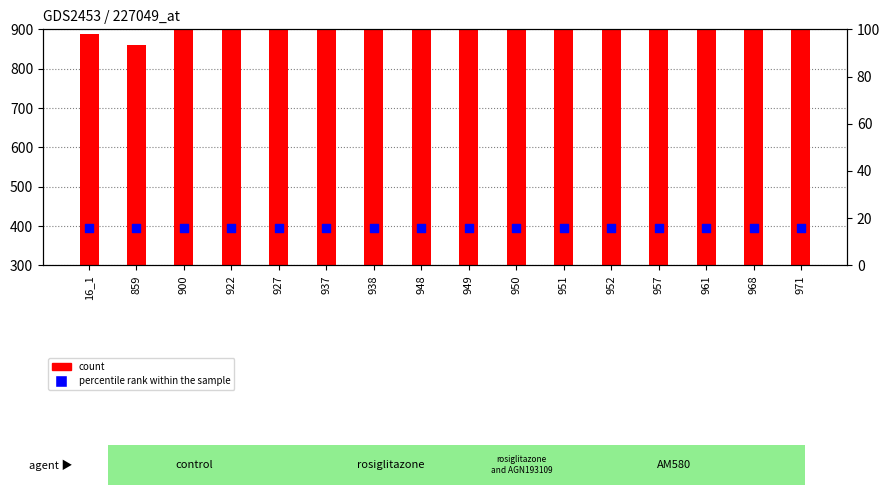

Is the value of percentile rank within the sample at 927 greater than the value of count at 16_1?

No